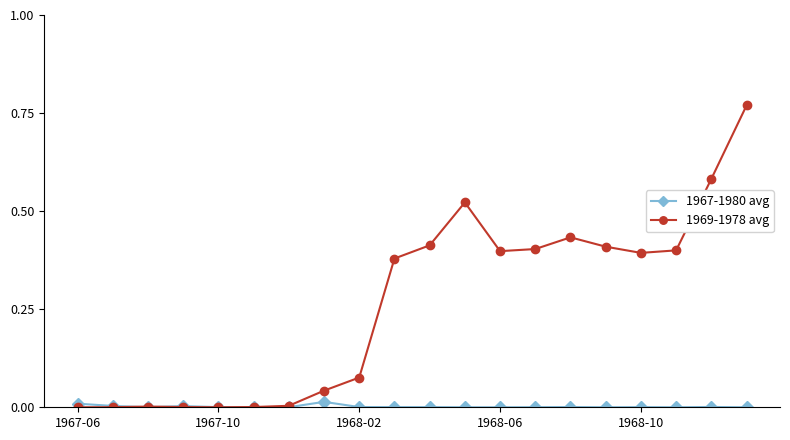

Which series has the largest range (max minus min)?

1969-1978 avg